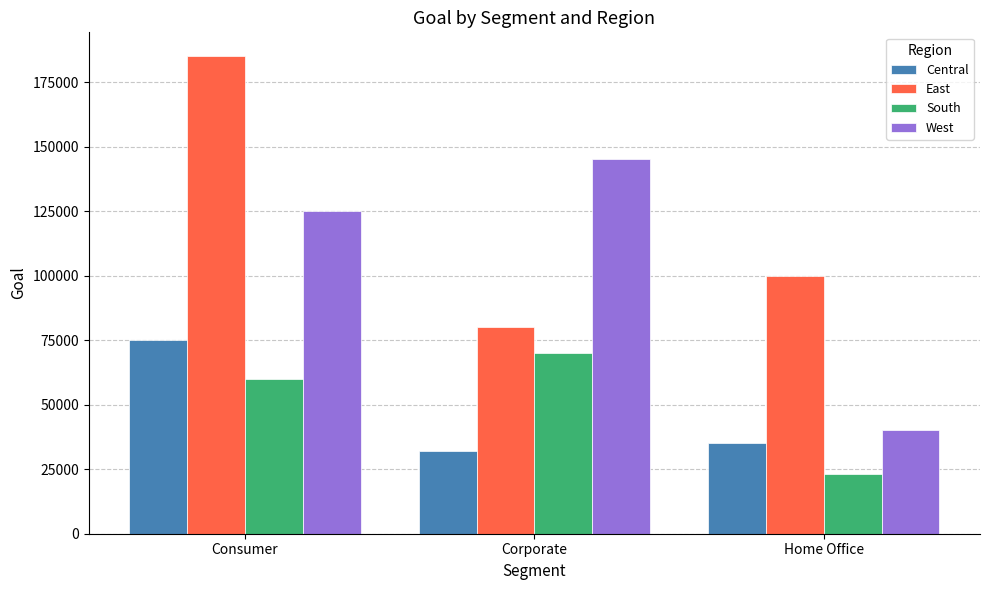

Where is Central nearest to the value 53500?

Home Office